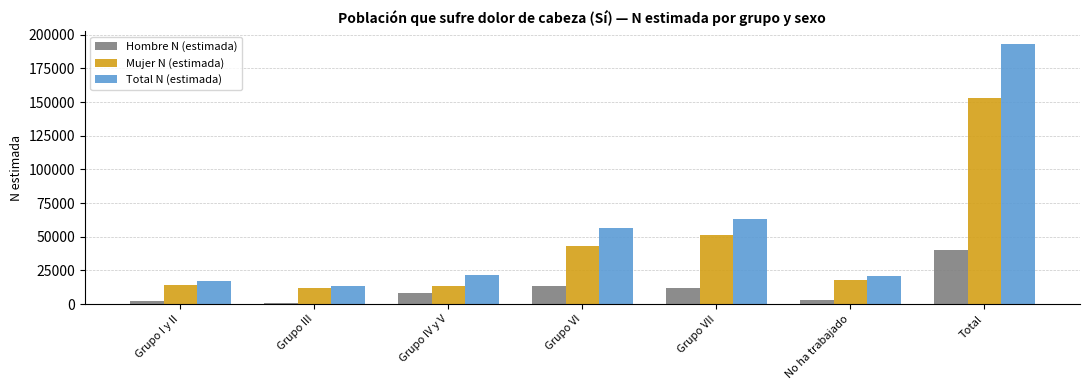

List the series in order of their peak value, lowest first.

Hombre N (estimada), Mujer N (estimada), Total N (estimada)